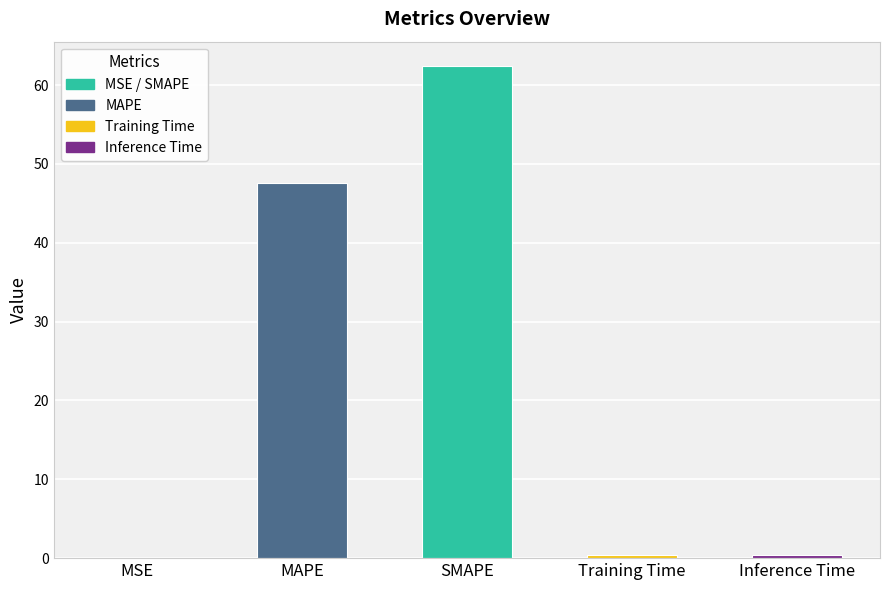

What value does the data have at SMAPE?

62.4